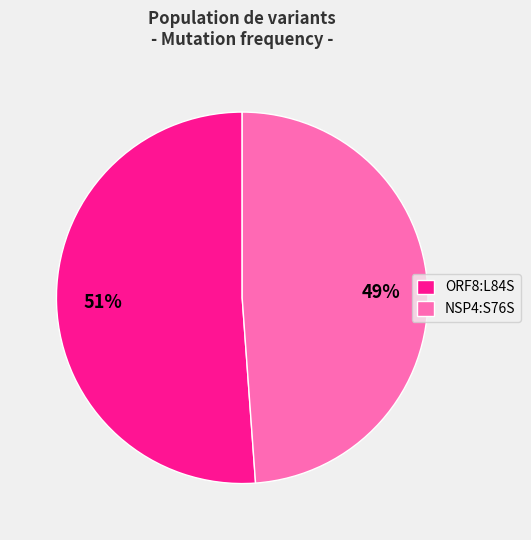

Do ORF8:L84S and NSP4:S76S together represent more than half of the pie?

Yes